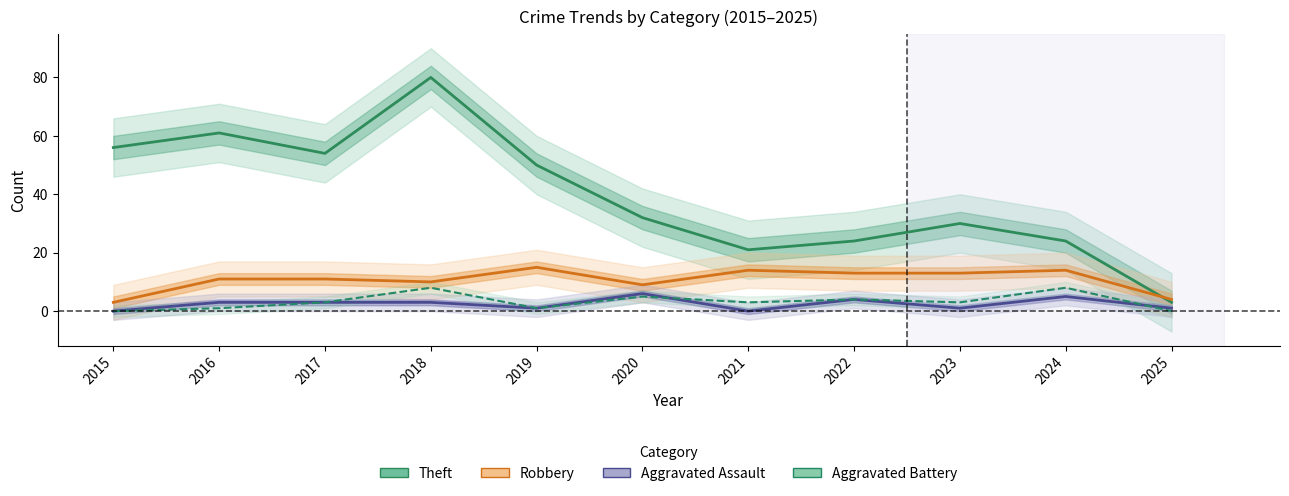

What is the difference between the second highest and second lowest values in the Robbery series?

10